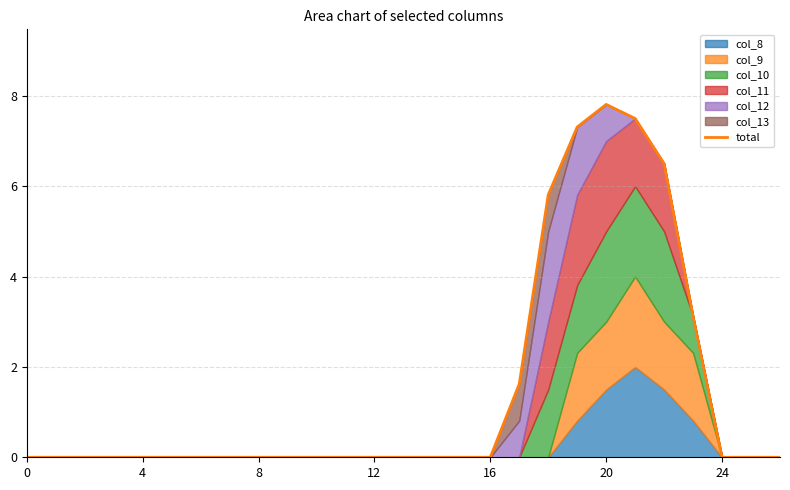

What is the difference between the maximum and minimum values?

7.8